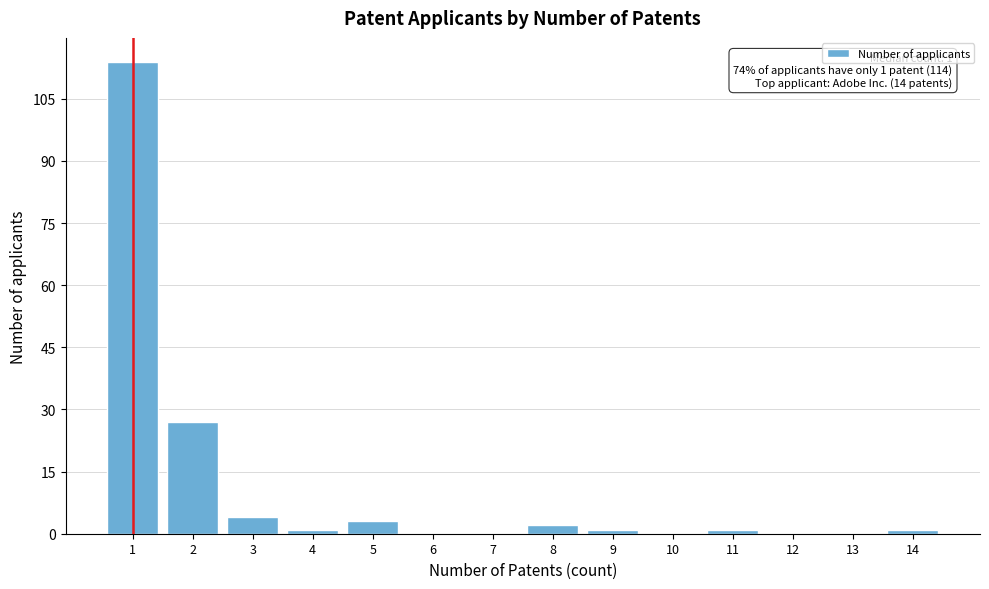

Which range on the x-axis has the tallest bar?

0.5 to 1.5